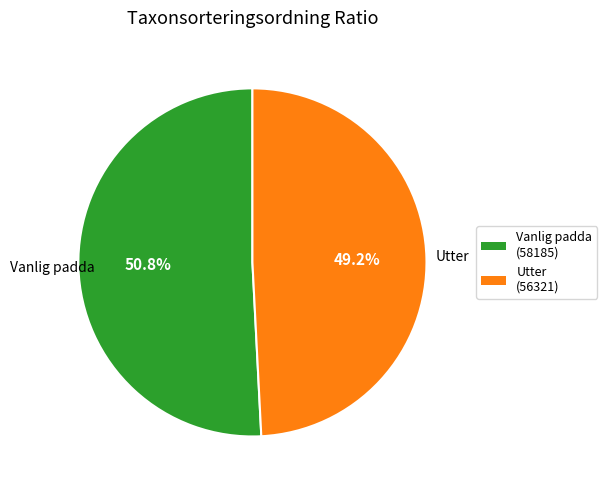

Is there any slice that represents more than half of the pie?

Yes